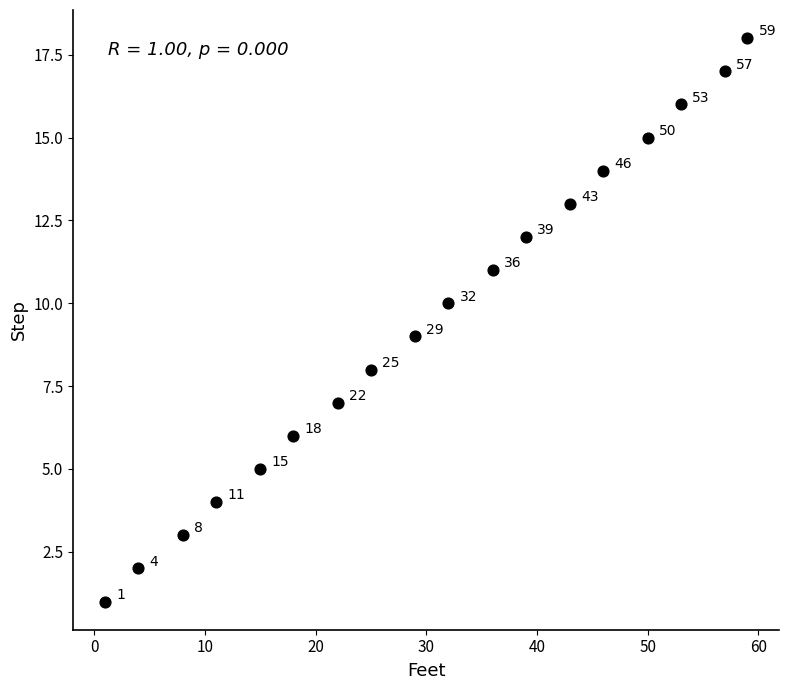

What is the range of X values (max minus min)?

58